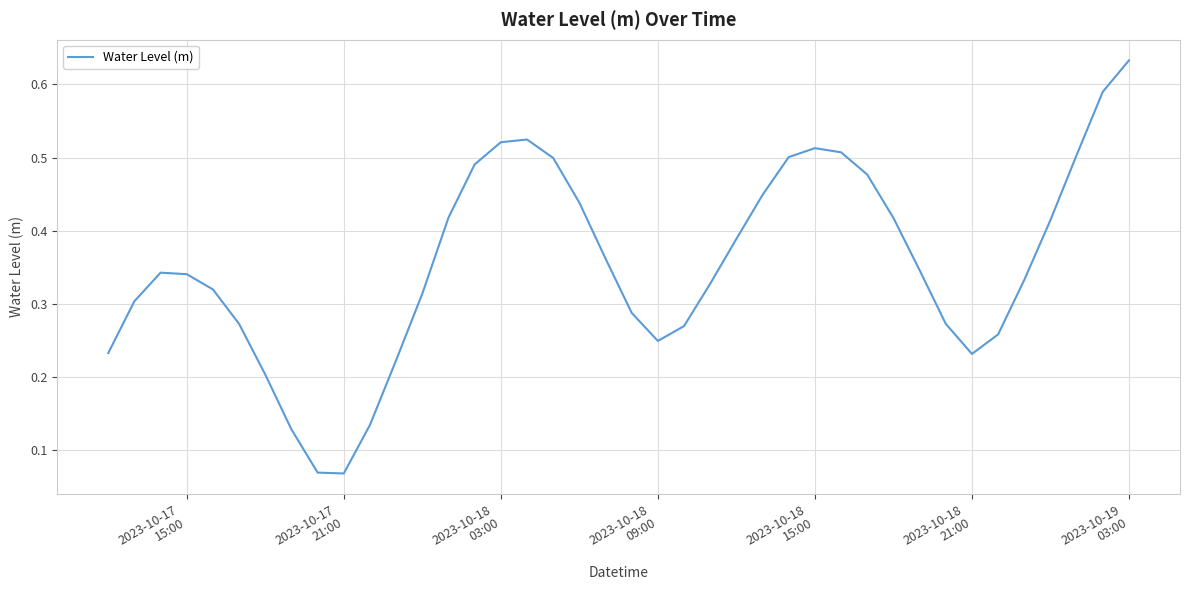

Count the values in the range 0 to 1.

40